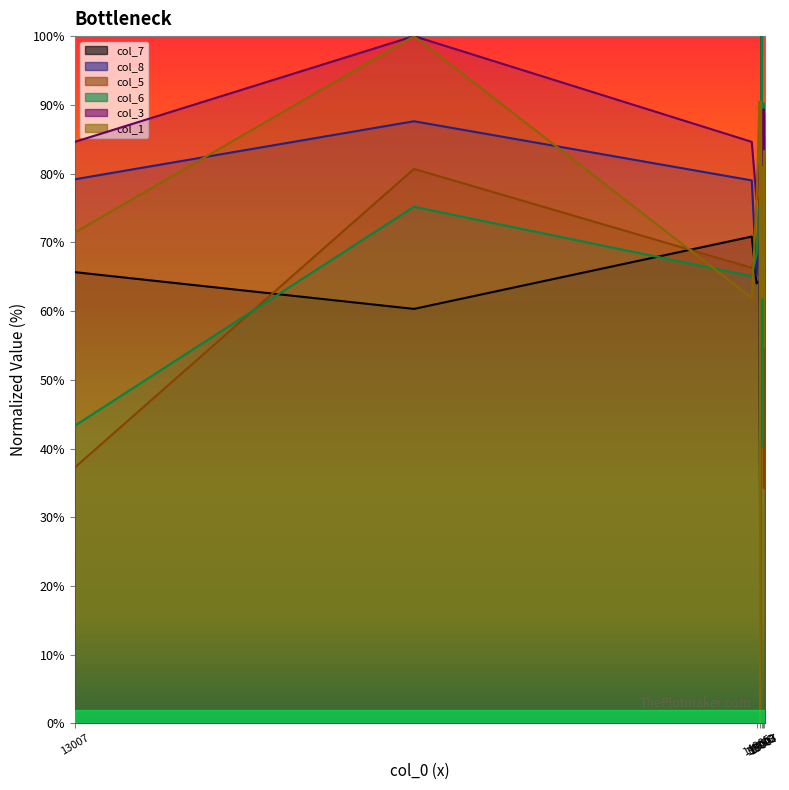

Does the chart have visible grid lines?

No